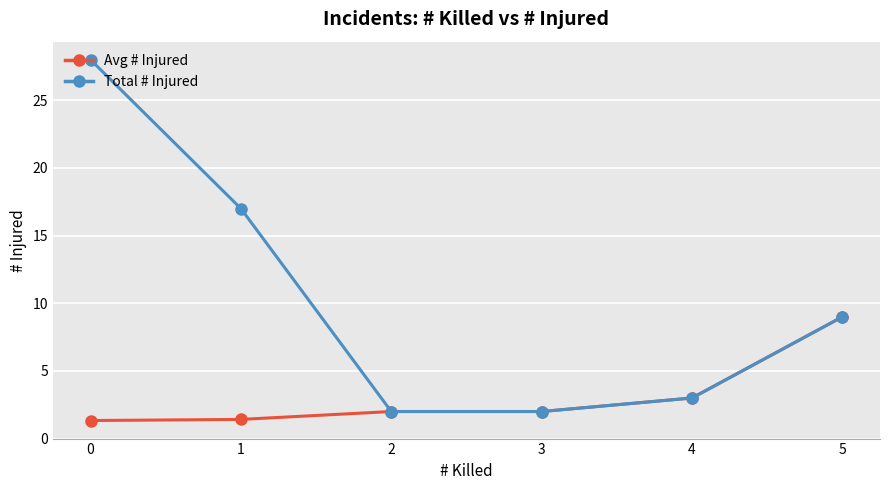

True or false: Avg # Injured has a value of 1.3 at 0.

True